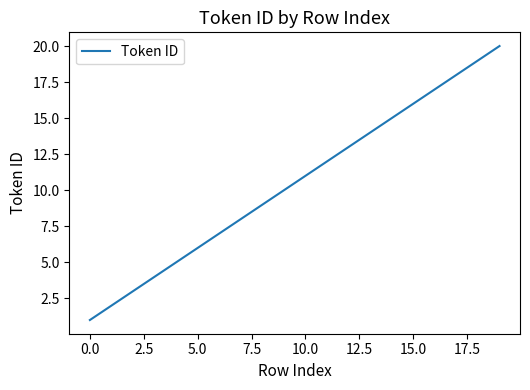

What is the minimum value shown in the chart?

1